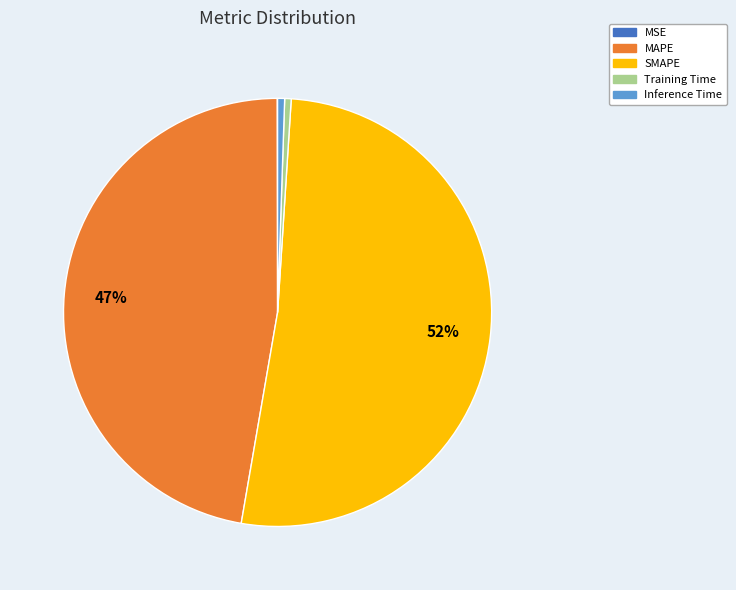

What percentage is the MAPE slice, to the nearest percent?

47%